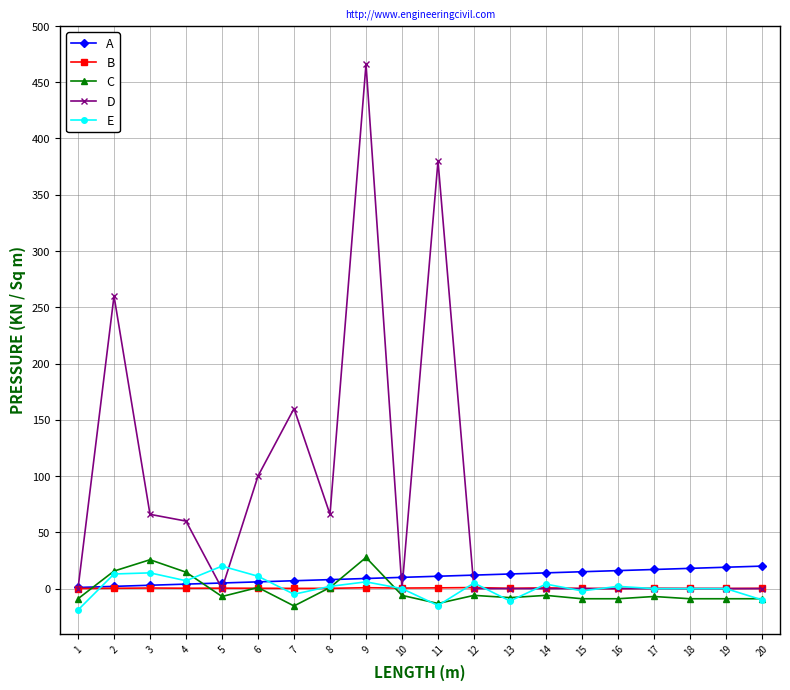

What is the value of the C point at the 14th from the left?

-6.0